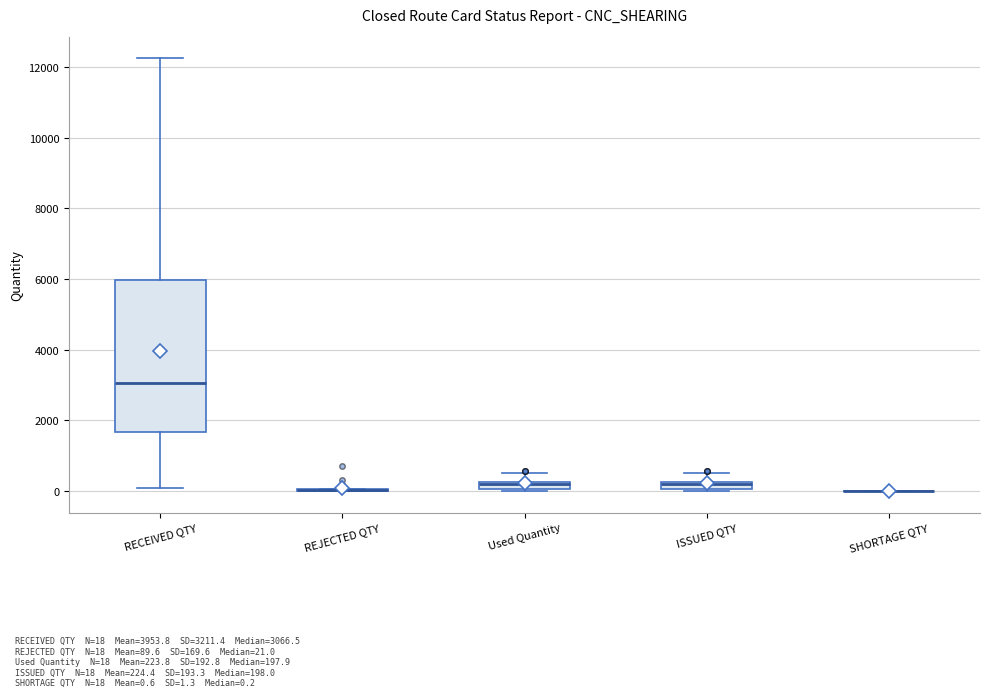

Comparing the boxes themselves (not the whiskers), which one is the tallest?

RECEIVED QTY